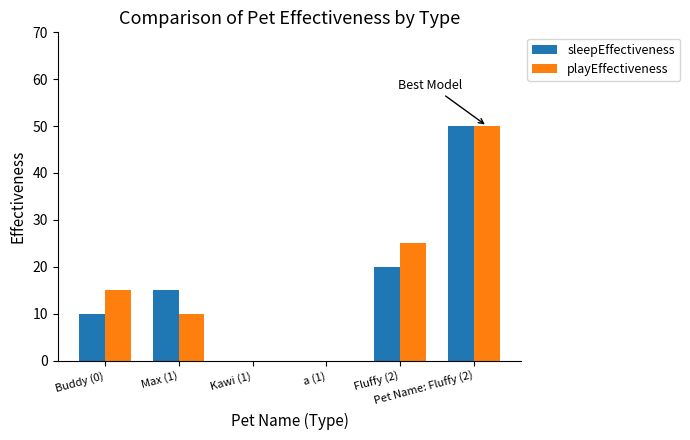

What is the sum of all playEffectiveness values?

100